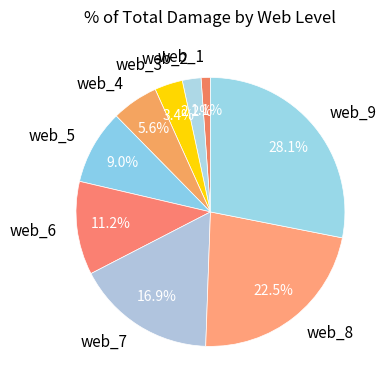

Is it true that web_5 is 1% of the pie?

False